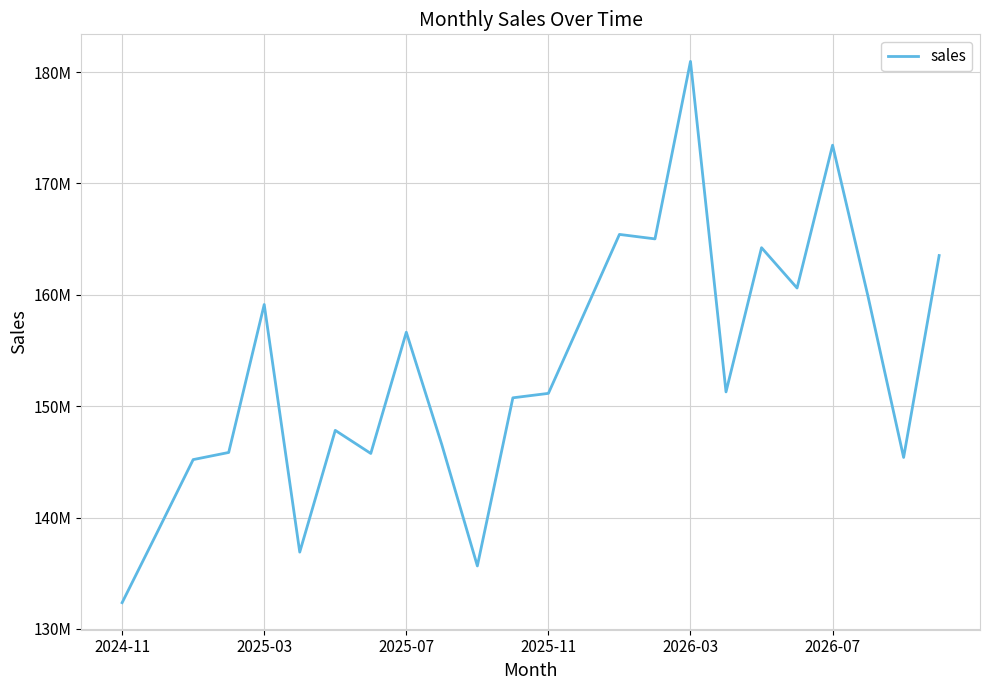

Does the chart display data point markers on the line(s)?

No